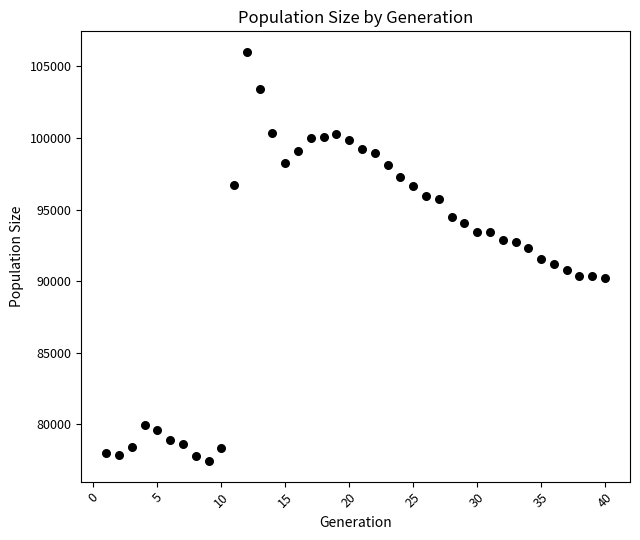

What is the range of Y values (max minus min)?

28588